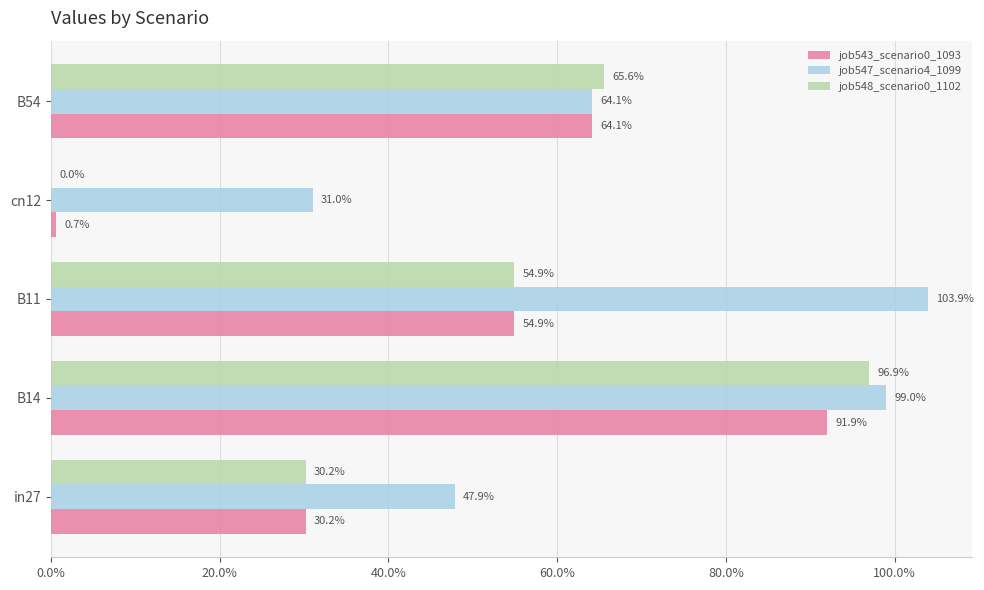

Reading right to left, extract all data points from this chart.

job543_scenario0_1093: 0.6	0.0	0.5	0.9	0.3
job547_scenario4_1099: 0.6	0.3	1.0	1.0	0.5
job548_scenario0_1102: 0.7	0.0	0.5	1.0	0.3